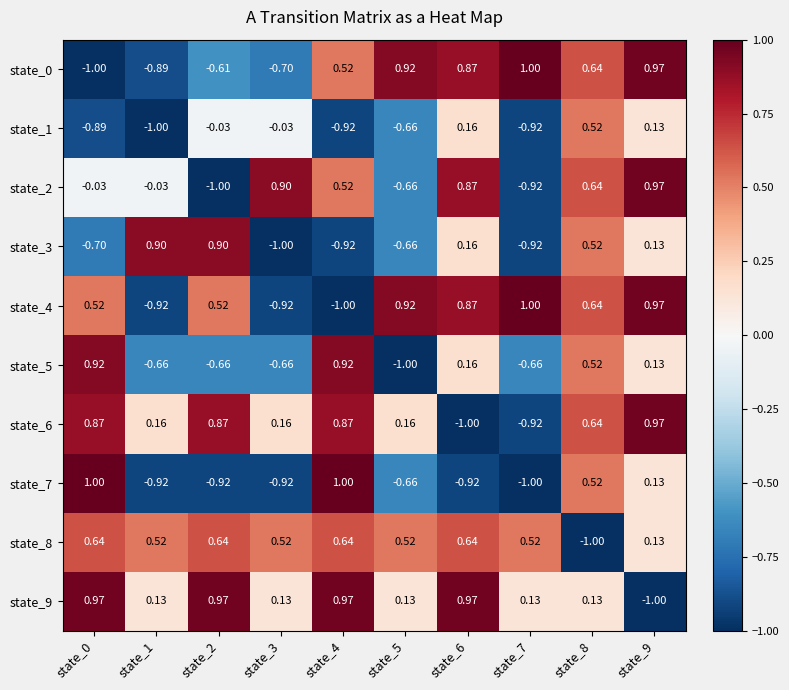

How many values in state_2 are below zero?

5